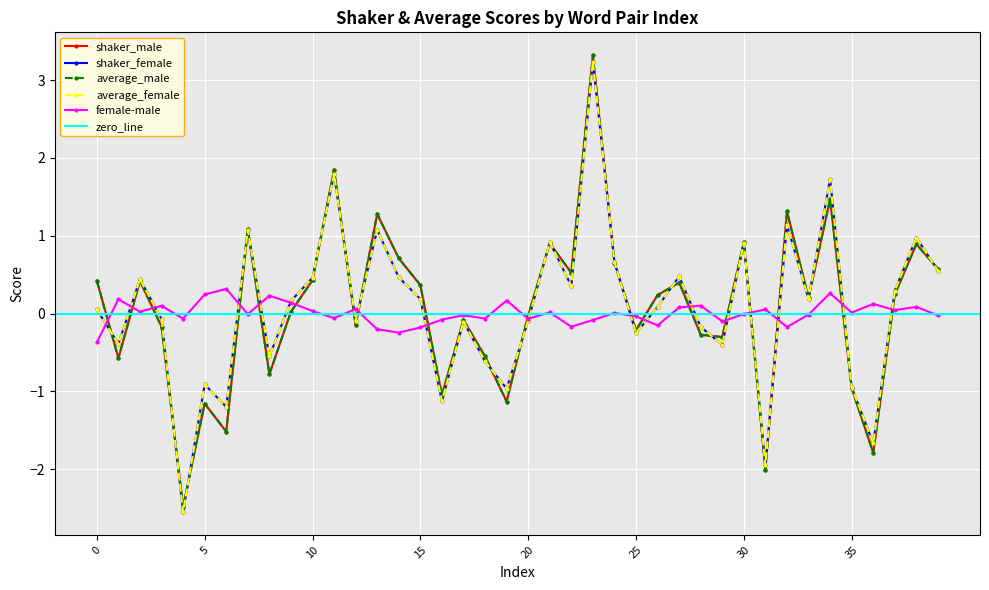

After their last crossing, which series has the higher values: female-male or shaker_female?

shaker_female